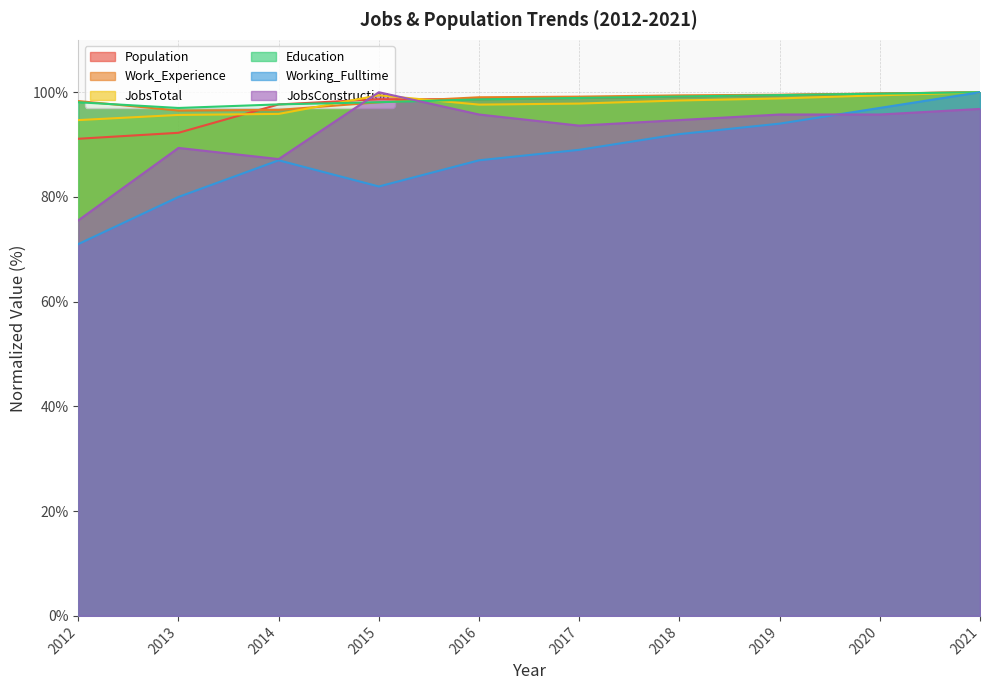

At which category does Education reach its first local valley?

2013